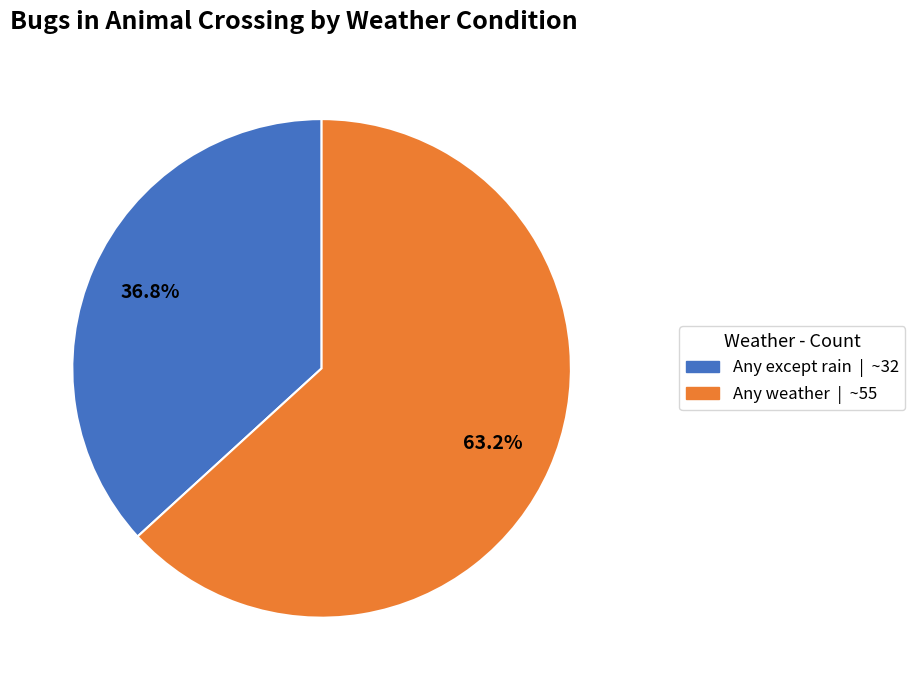

Which slice is the largest?

Any weather